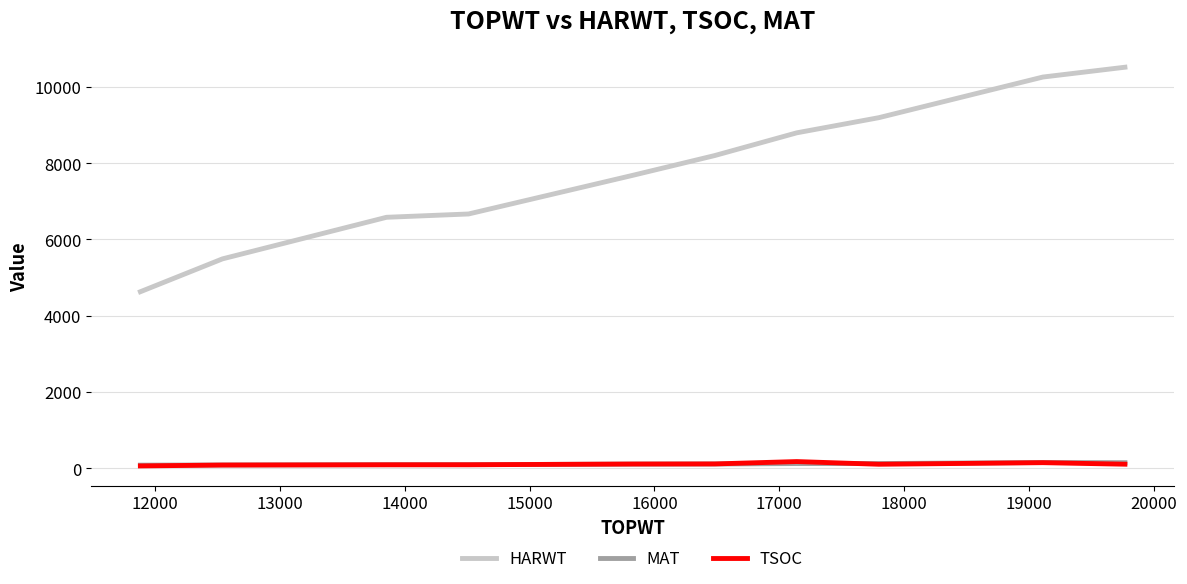

What is the greatest value displayed?

10516.0